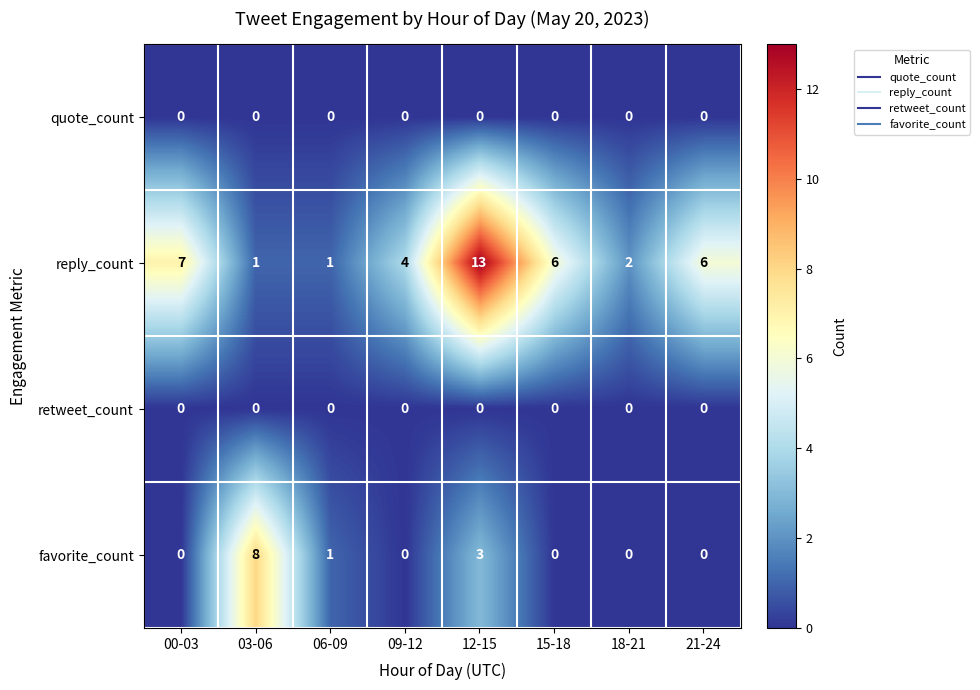

True or false: favorite_count has a value of 12 at 03-06.

False